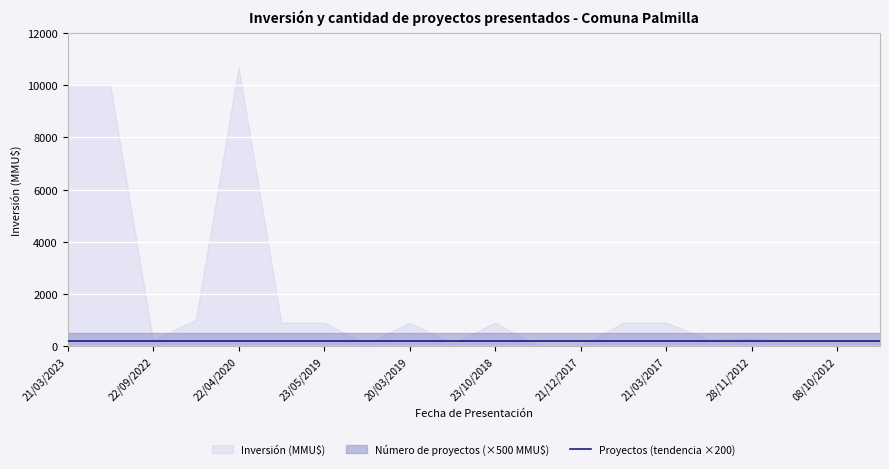

Between 22/09/2022 and 13/01/2012, which series saw the biggest shift?

Inversión (MMU$)